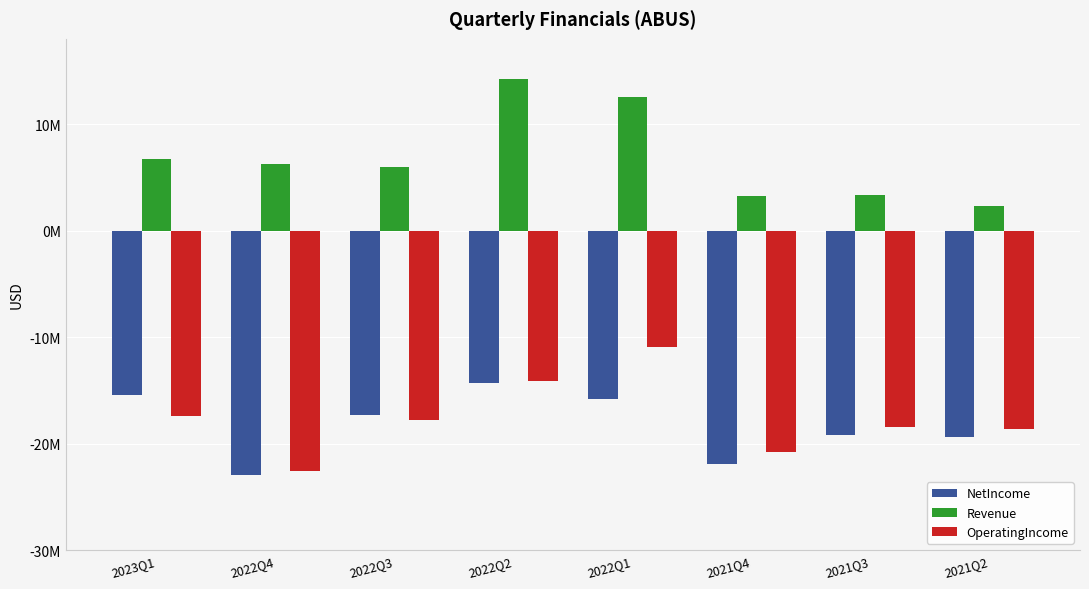

Does the chart contain any negative values?

Yes